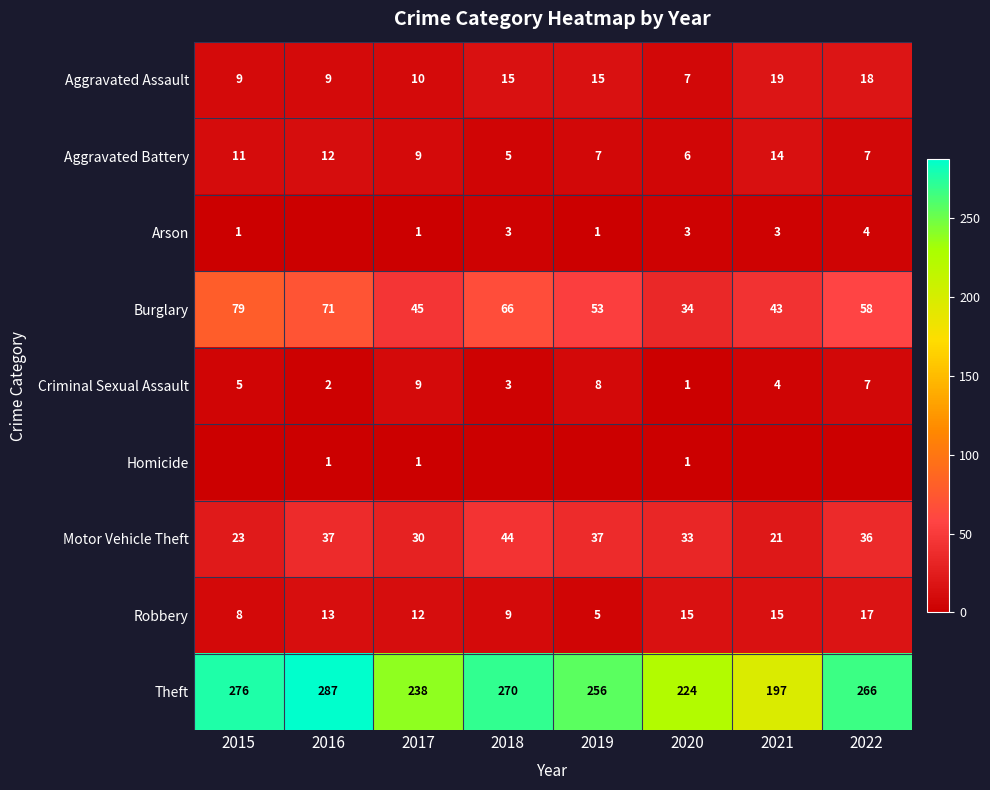

Is the value of Aggravated Assault at 2019 greater than the value of Criminal Sexual Assault at 2019?

Yes